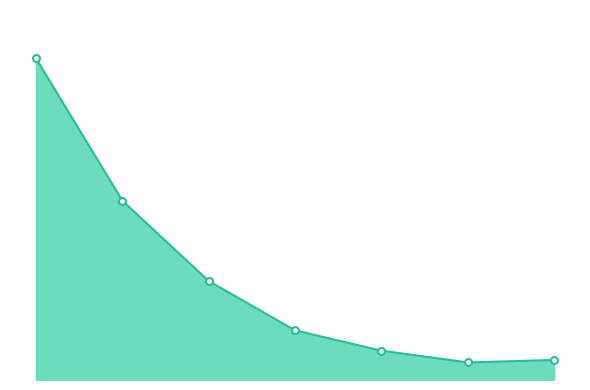

Is this an area chart (filled region under the line)?

Yes